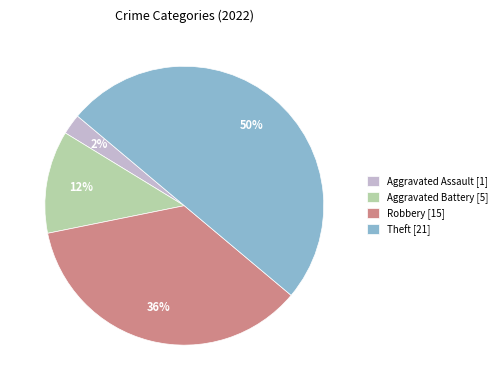

Count the number of slices in the pie.

4